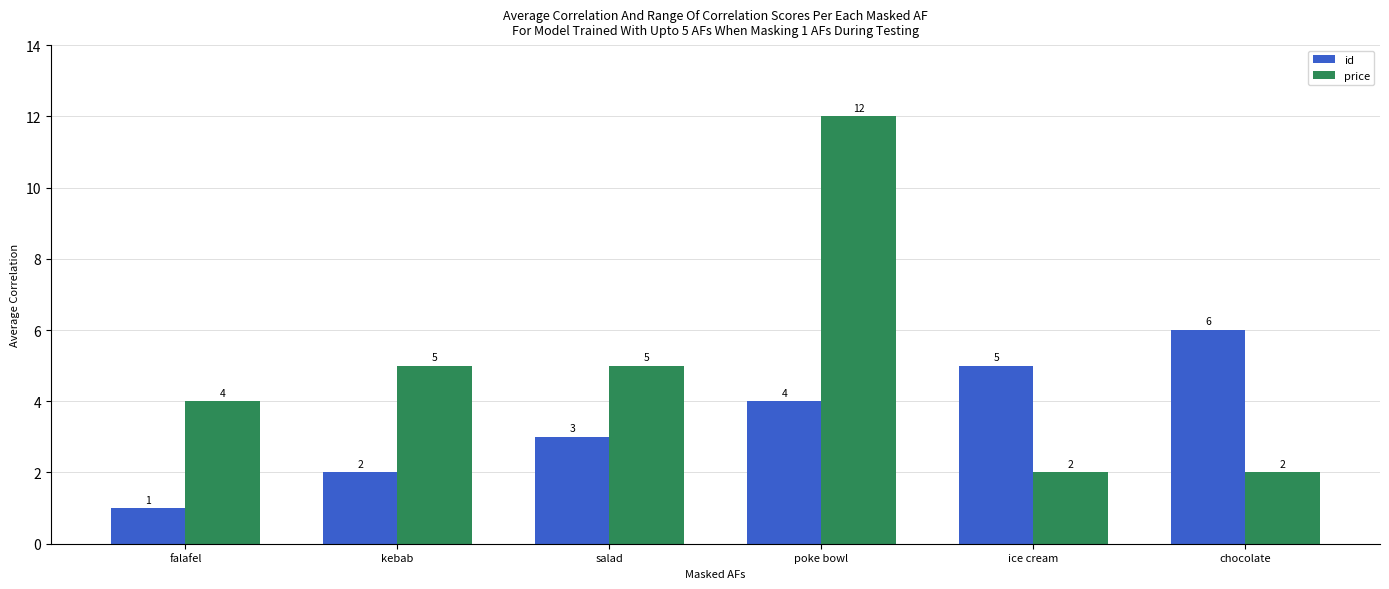

What is the difference between the maximum and minimum values in the id series?

5